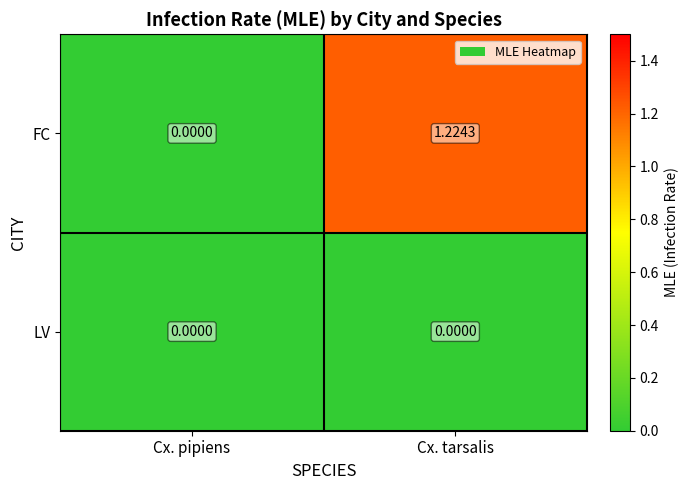

Which series has the widest spread of values?

FC